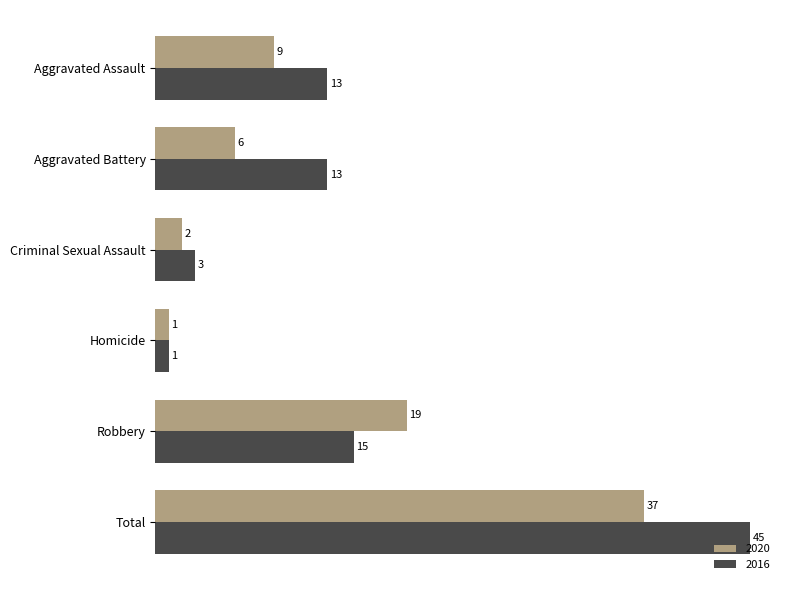

List the series in order of their peak value, highest first.

2016, 2020